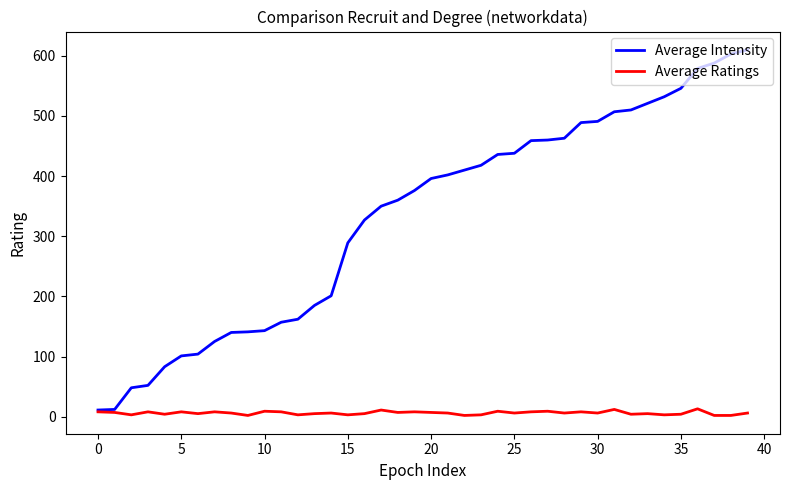

List the series in order of their peak value, lowest first.

Average Ratings, Average Intensity